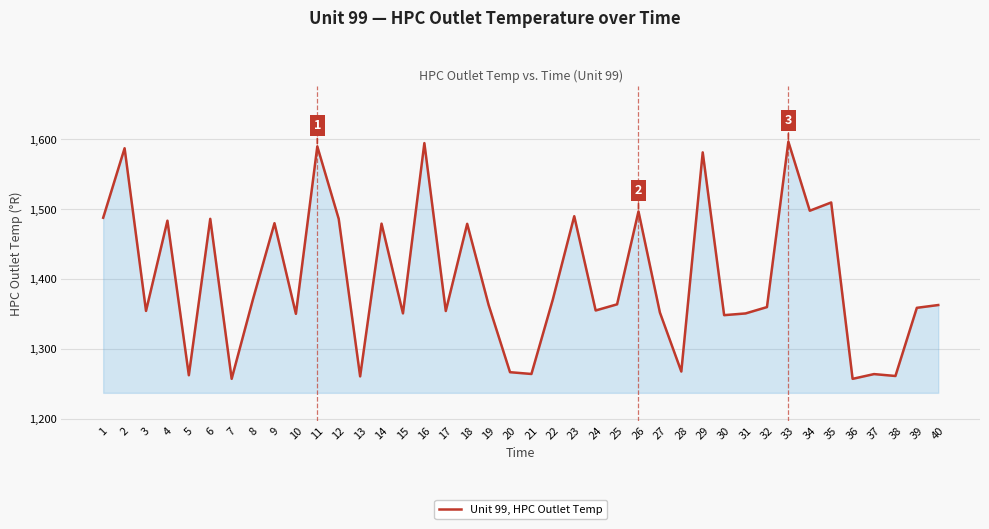

The value at 33 is 1596.8. True or false?

True